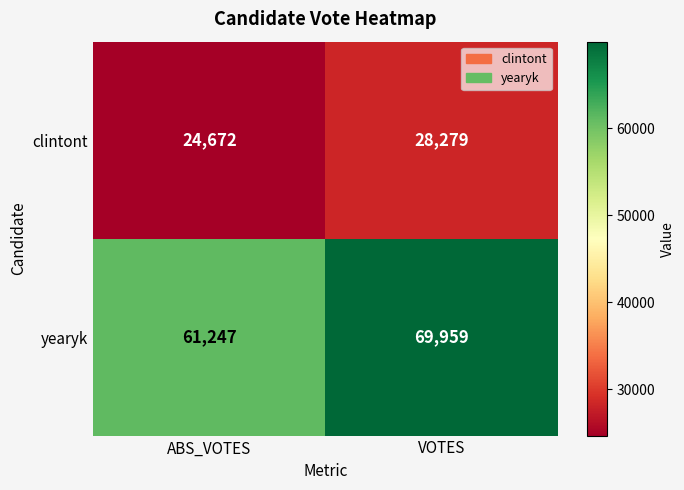

Which category has the highest value in the yearyk series?

VOTES